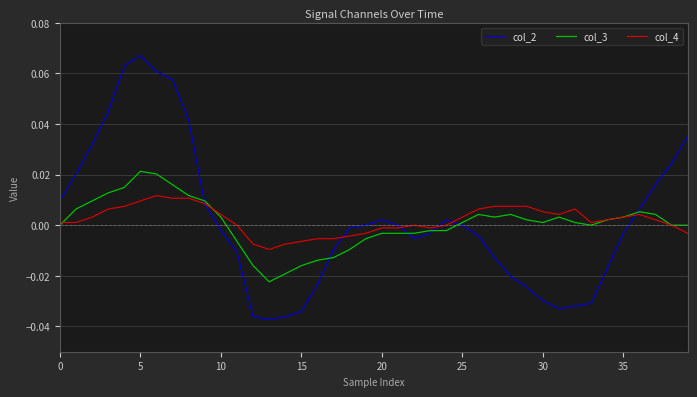

List the series in order of their peak value, highest first.

col_2, col_3, col_4